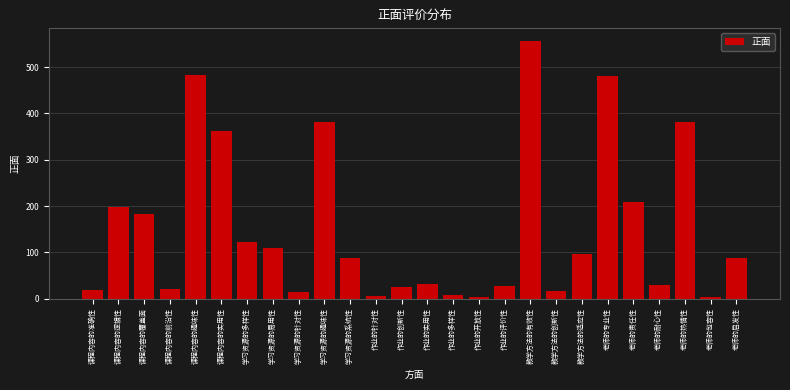

Which has a higher value, 课程内容的准确性 or 教学方法的有效性?

教学方法的有效性